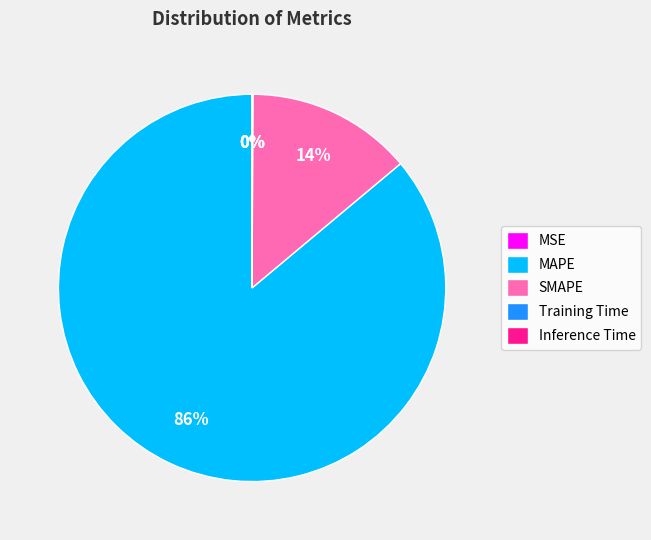

True or false: SMAPE accounts for 14% of the total.

True